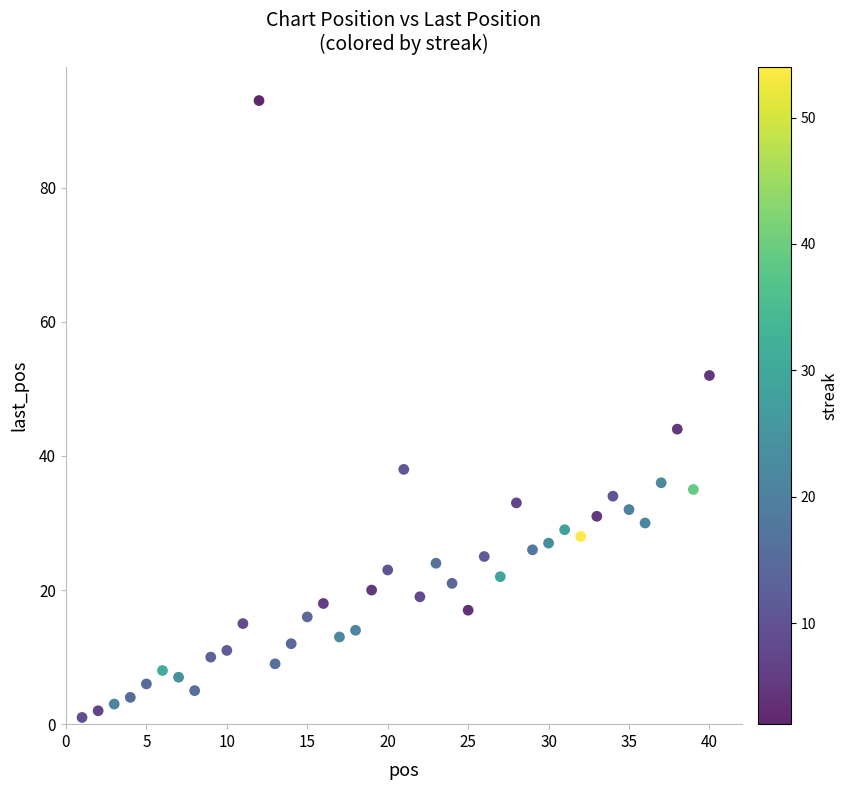

What Y value in the scatter plot is closest to 47?

44